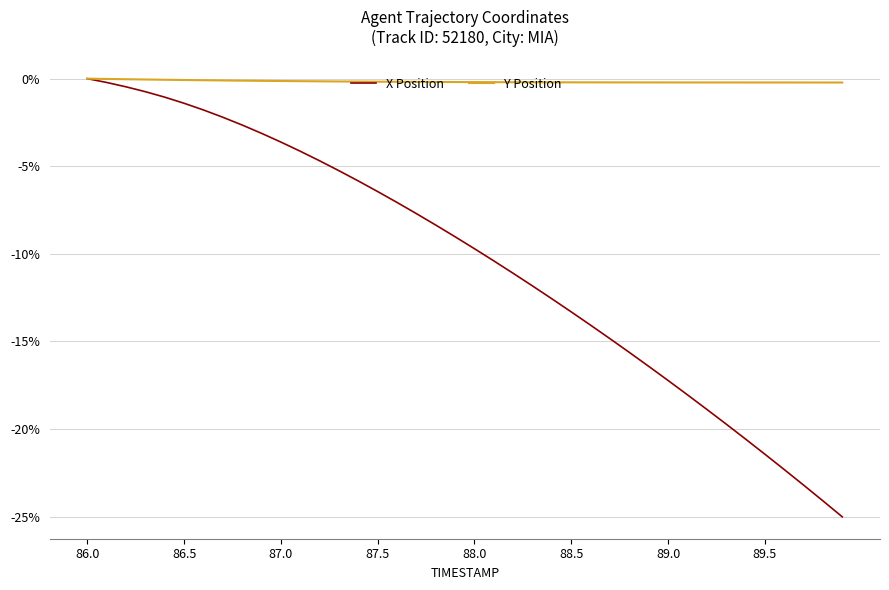

Which series has the widest spread of values?

X Position